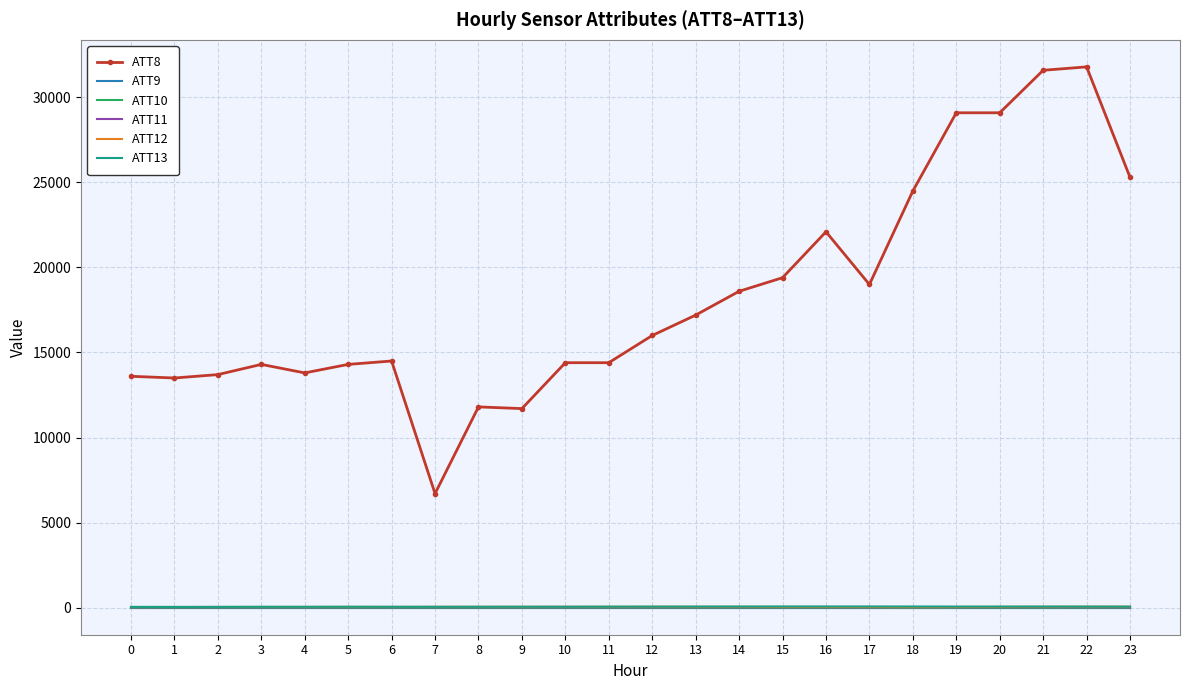

True or false: ATT12 and ATT10 intersect in this chart.

False